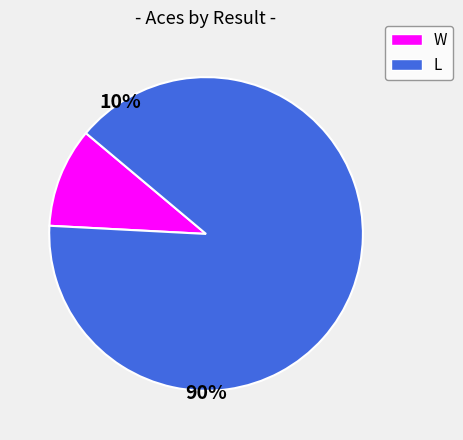

How many segments does this pie chart have?

2